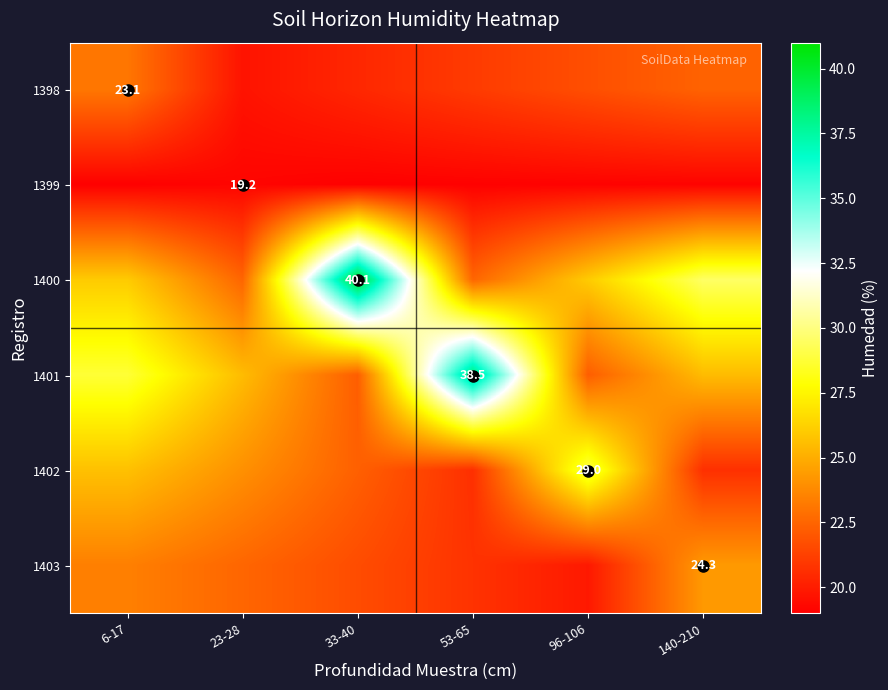

True or false: 1398 has a value of 22.4 at 140-210.

True